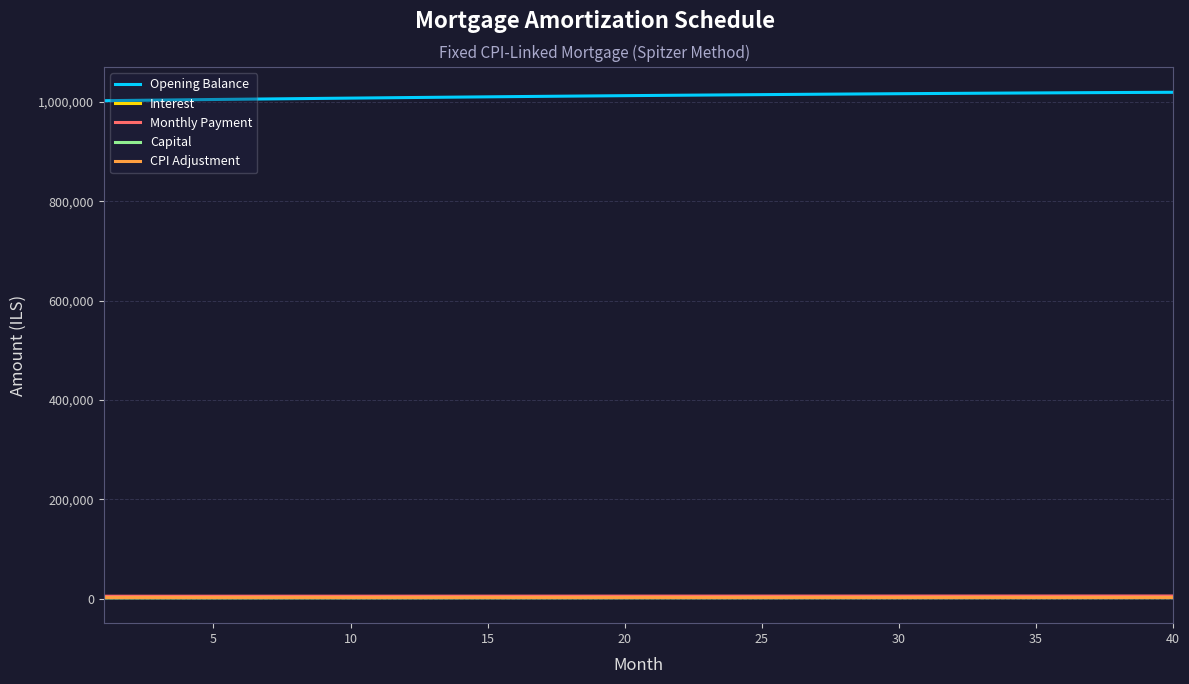

What is the greatest value displayed?

1019270.0